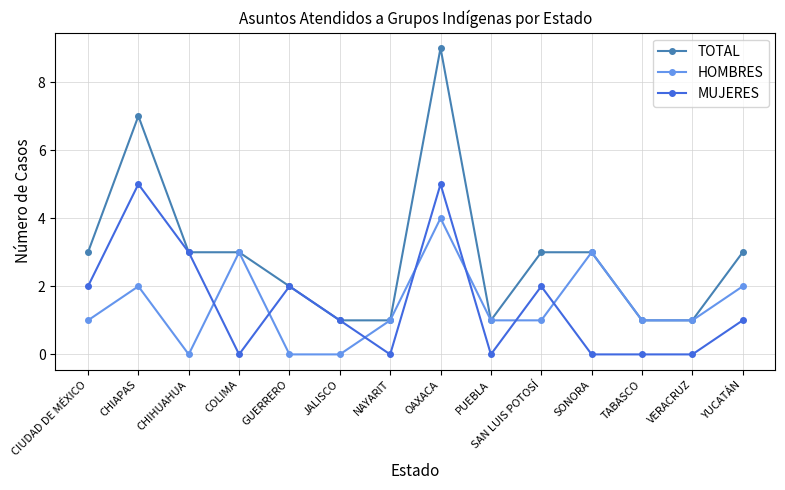

Where do HOMBRES and MUJERES first cross each other?

CHIHUAHUA and COLIMA